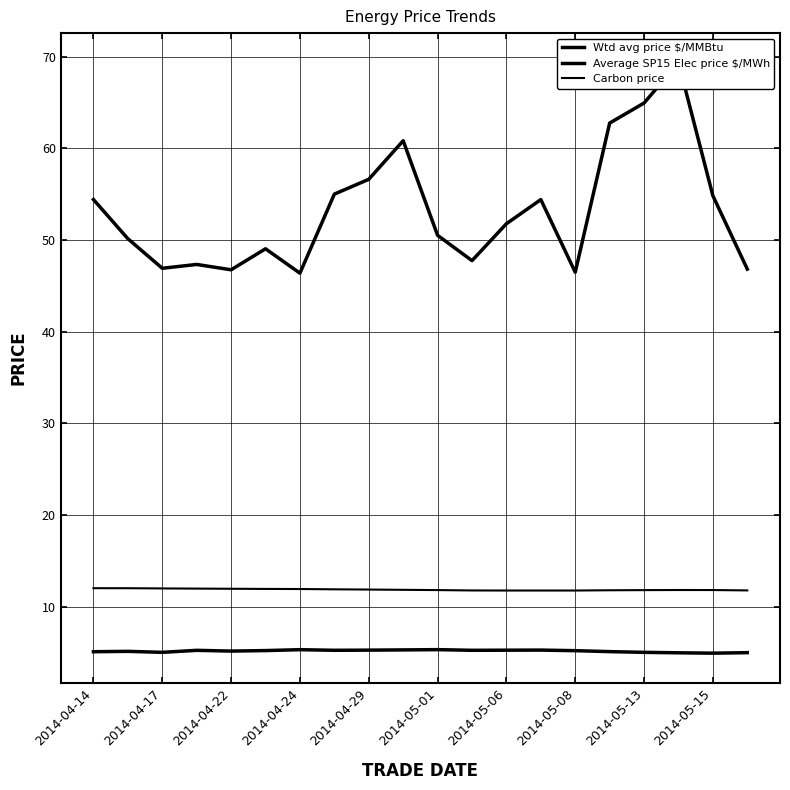

What is the sum of all Average SP15 Elec price $/MWh values?

1063.1